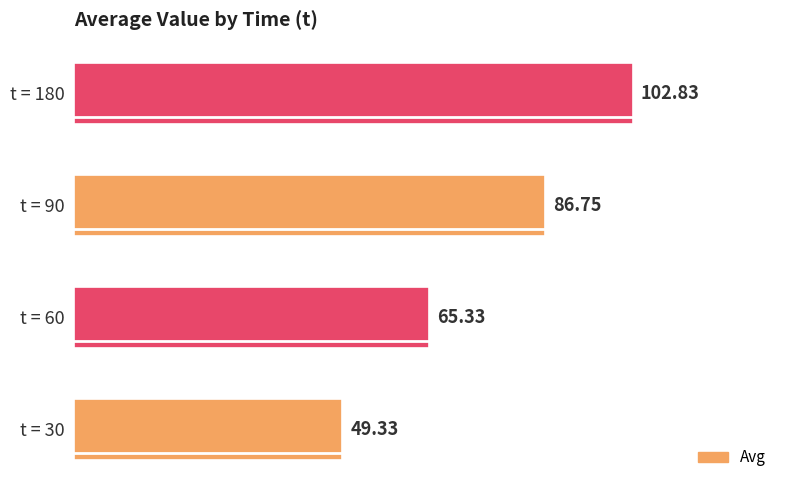

What is the ratio of the value at t = 180 to the value at t = 90?

1.2